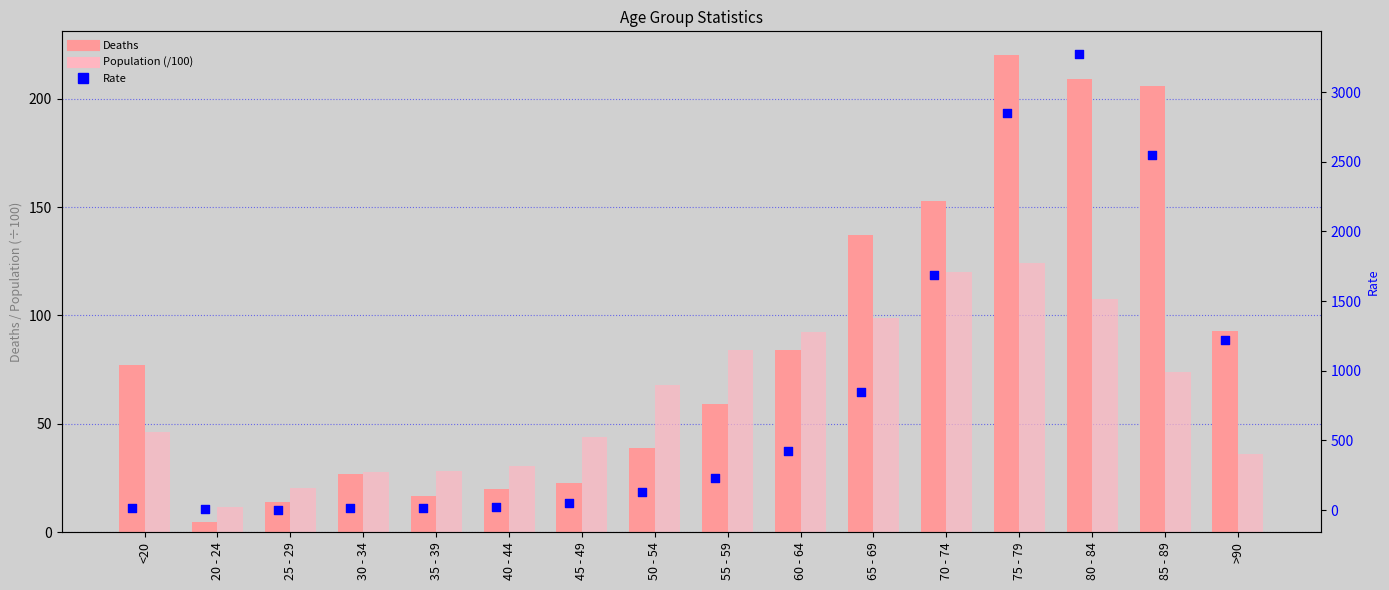

Which series contains the lowest Y value?

Rate